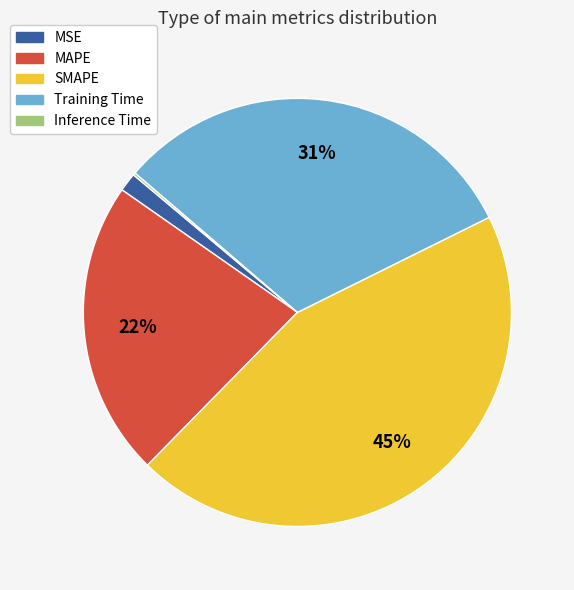

Which category has the biggest portion of the pie?

SMAPE